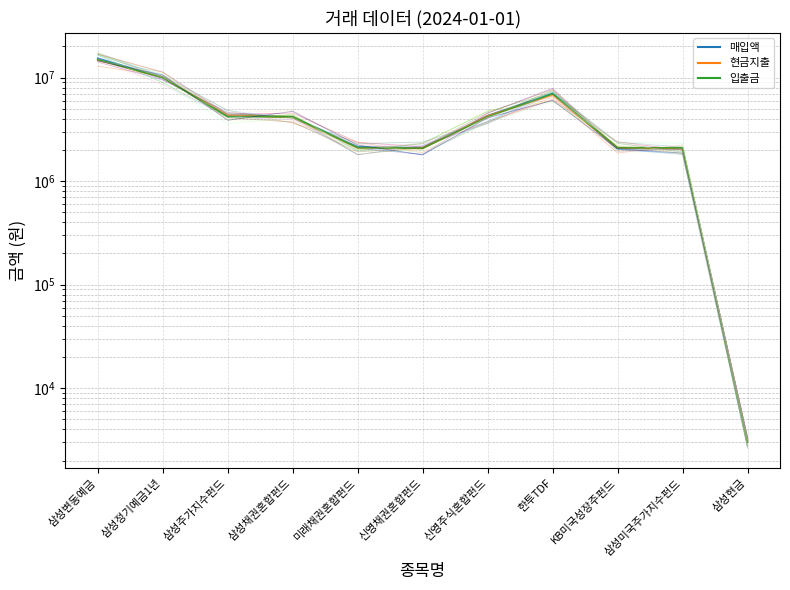

At how many categories does at least one series exceed 3158394?

6